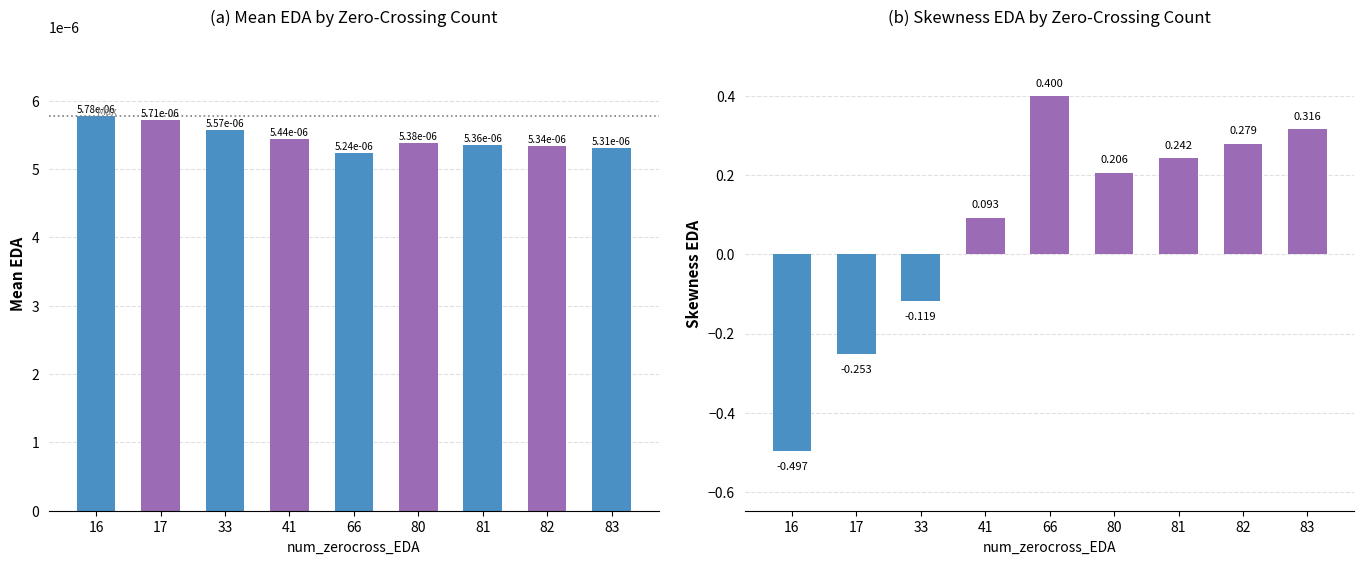

Are the bars horizontal?

No